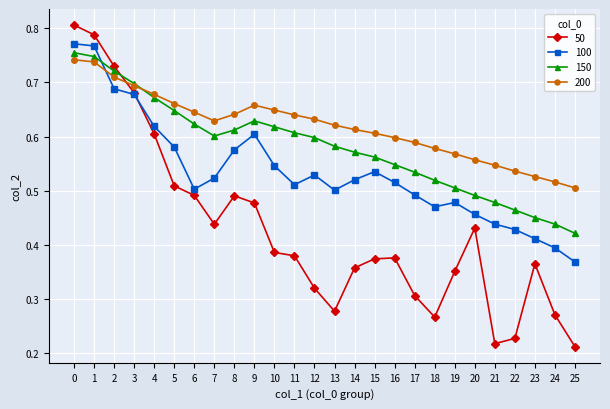

Is it true that 50 equals 0.4 at 14?

True